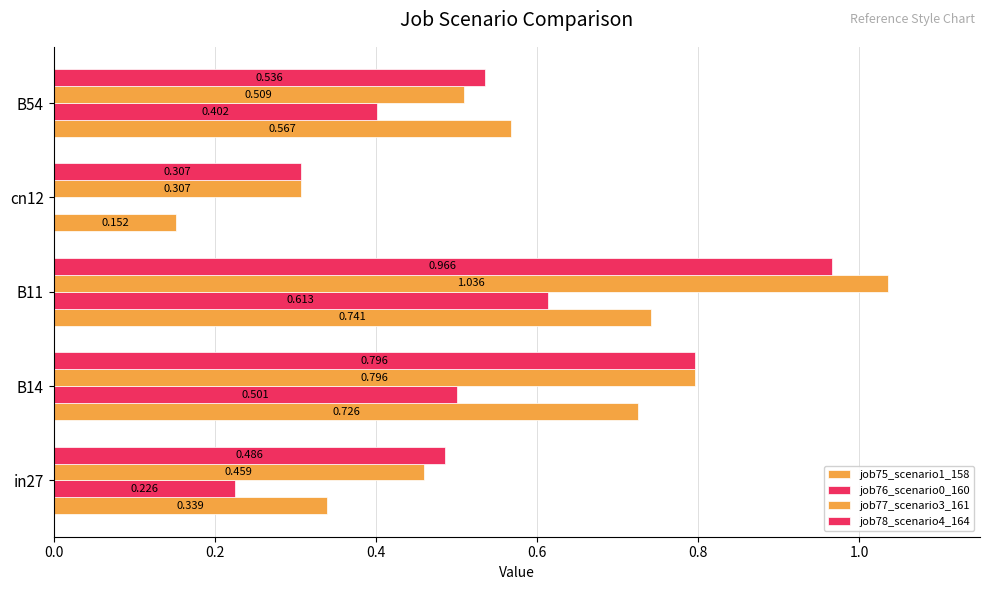

How many data points in job76_scenario0_160 are above 0?

4